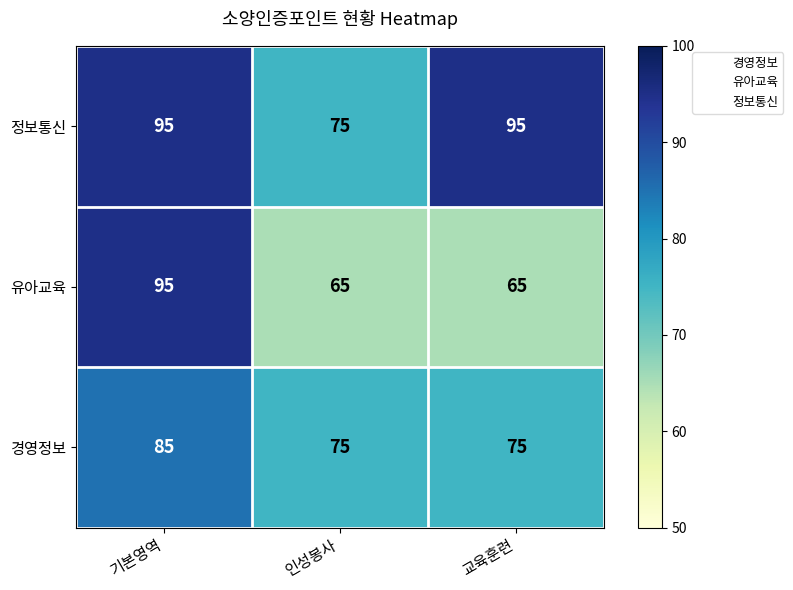

What is the greatest value displayed?

95